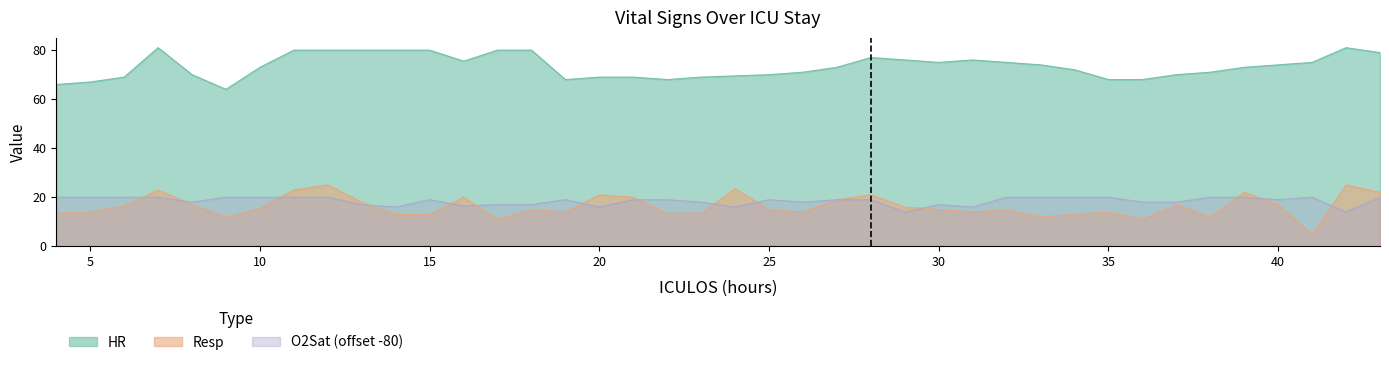

Which series has the largest total across all categories?

HR